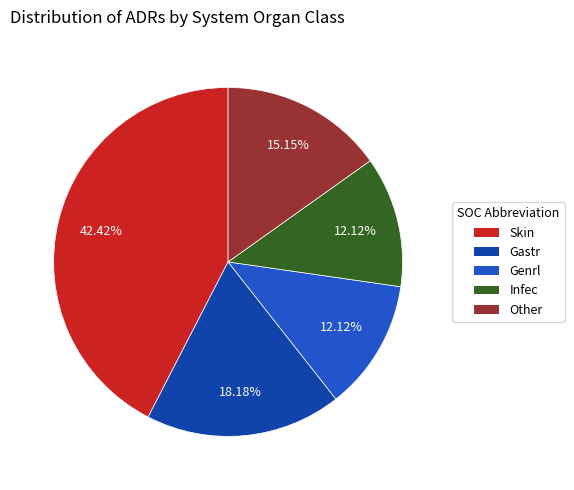

What is the ratio of the value at Genrl to the value at Infec?

1.0